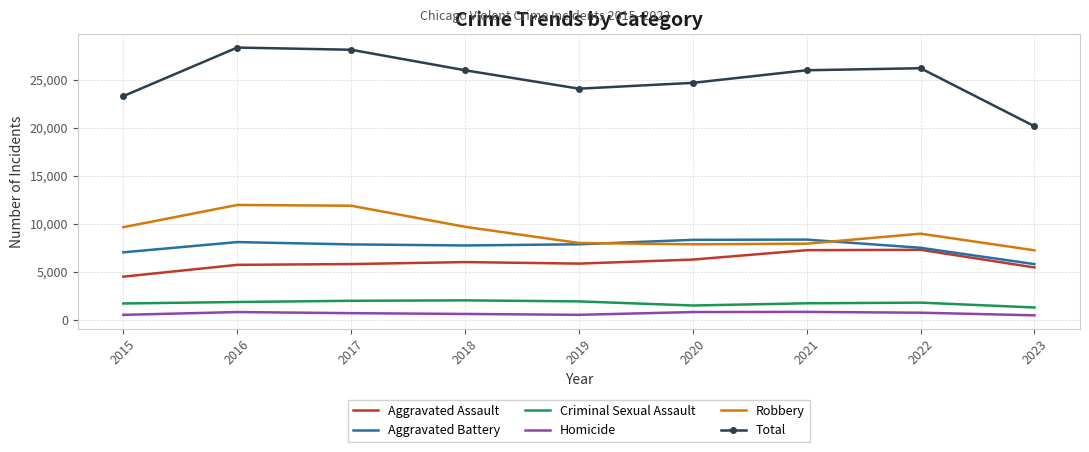

Which category has the lowest value in the Robbery series?

2023